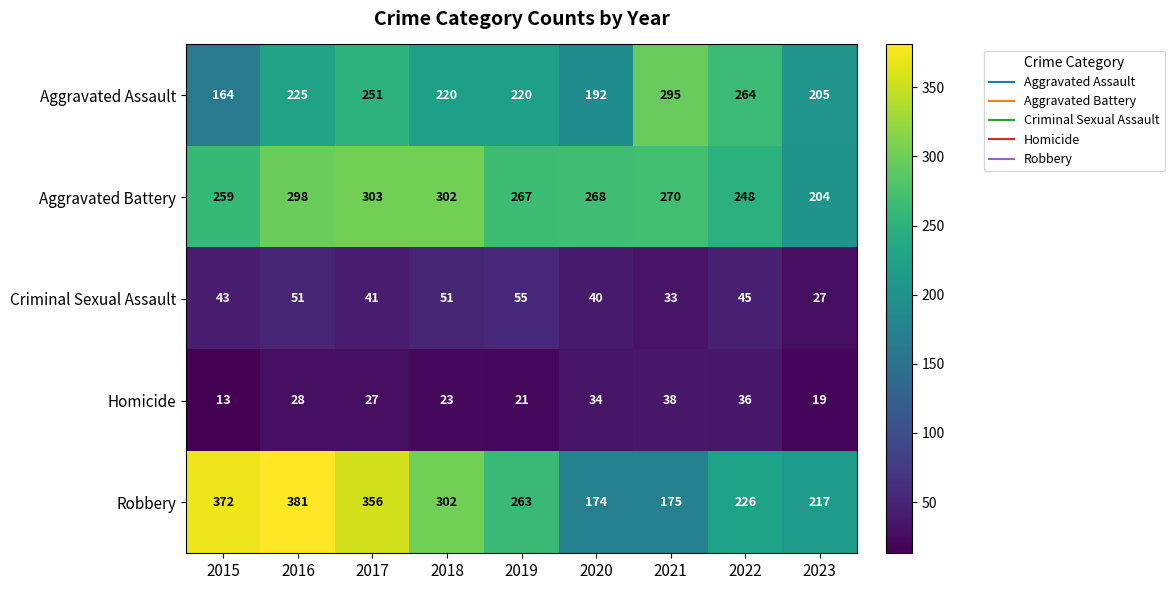

What is the average value of the Aggravated Battery series?

269